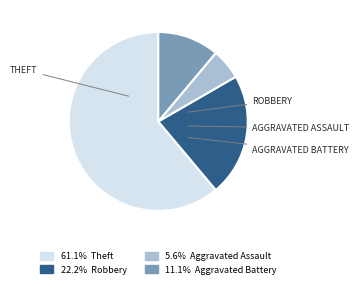

Is there a majority slice in this chart?

Yes